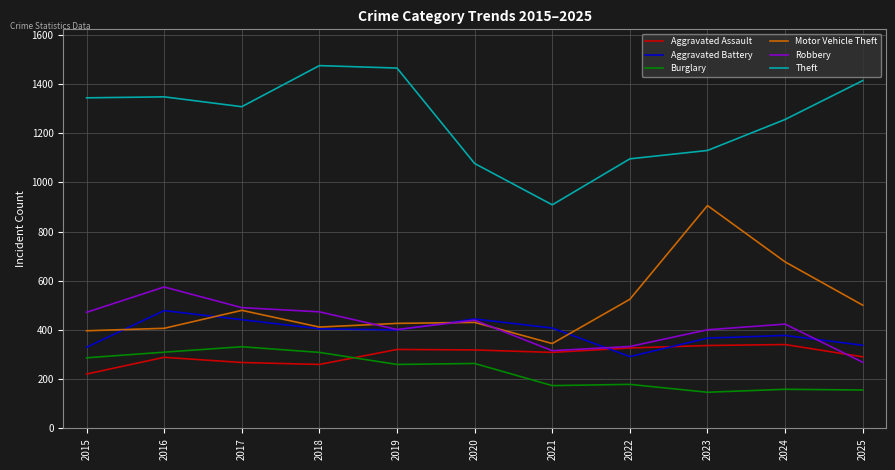

What is the greatest value displayed?

1475